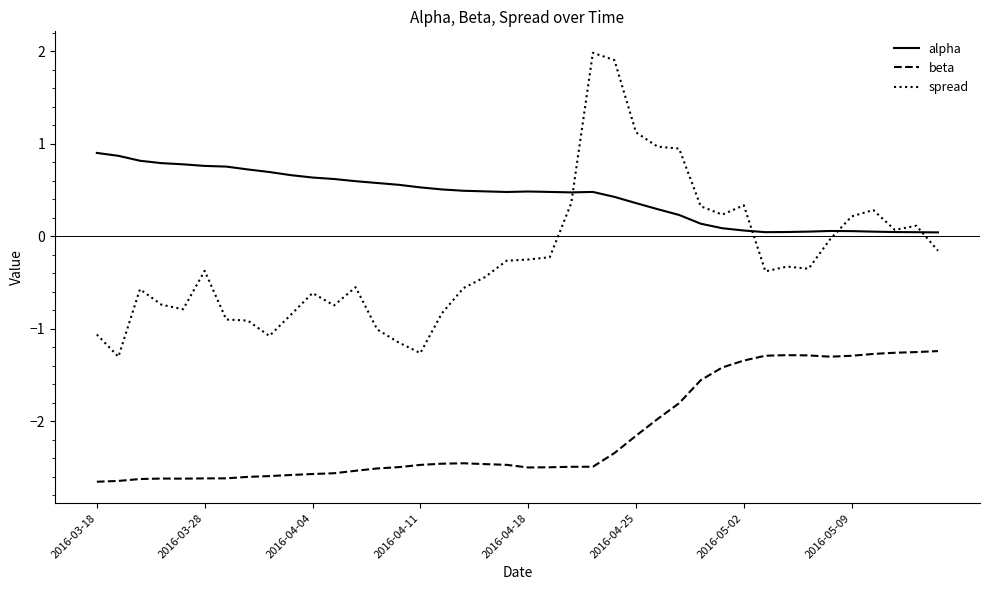

True or false: alpha and beta intersect in this chart.

False